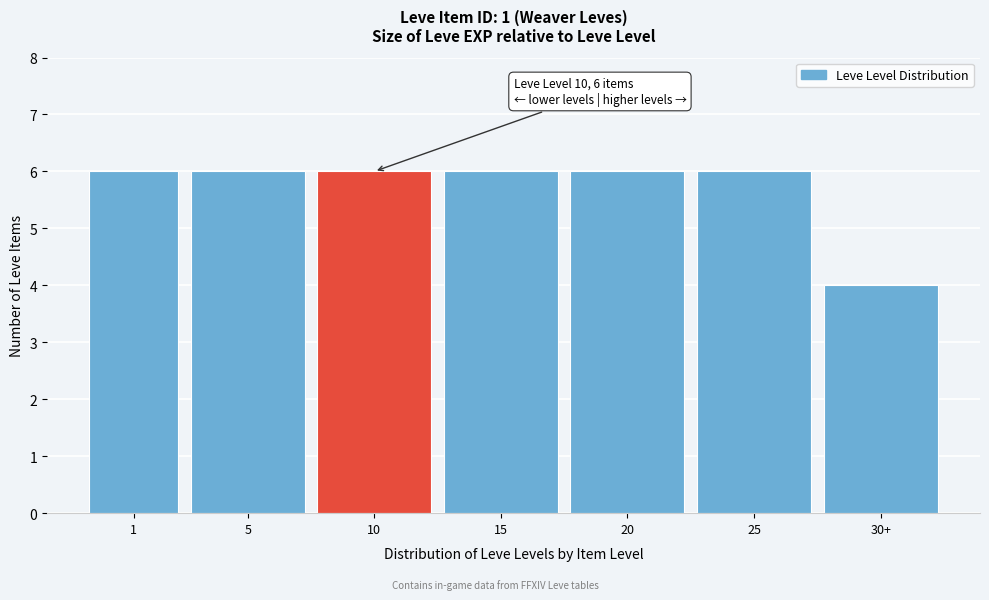

Reading right to left, what are all the values shown in this chart?

4	6	6	6	6	6	6